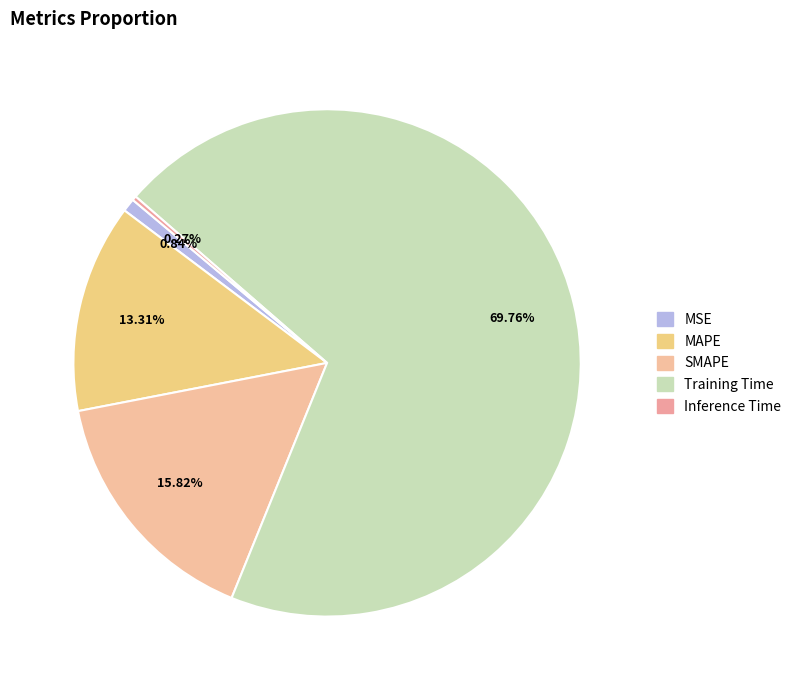

How many slices are in this pie chart?

5